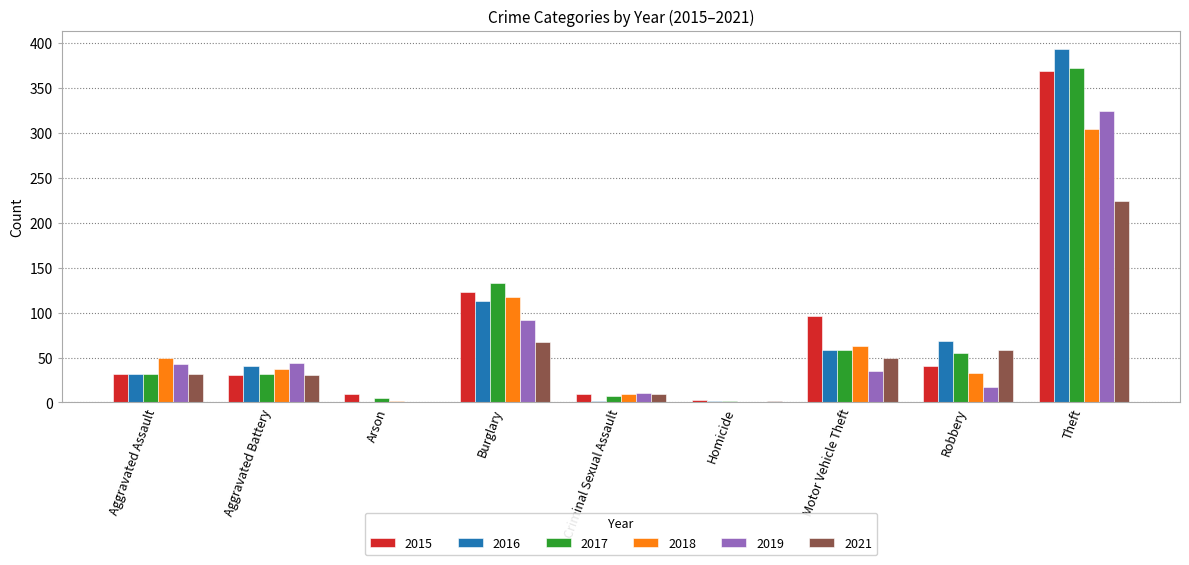

Between Motor Vehicle Theft and Theft, which series saw the biggest shift?

2016